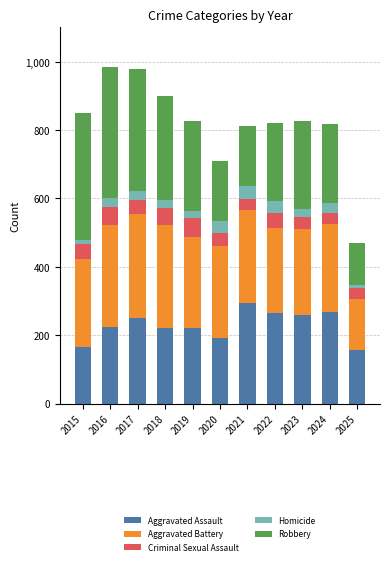

How many categories are shown in the chart?

11